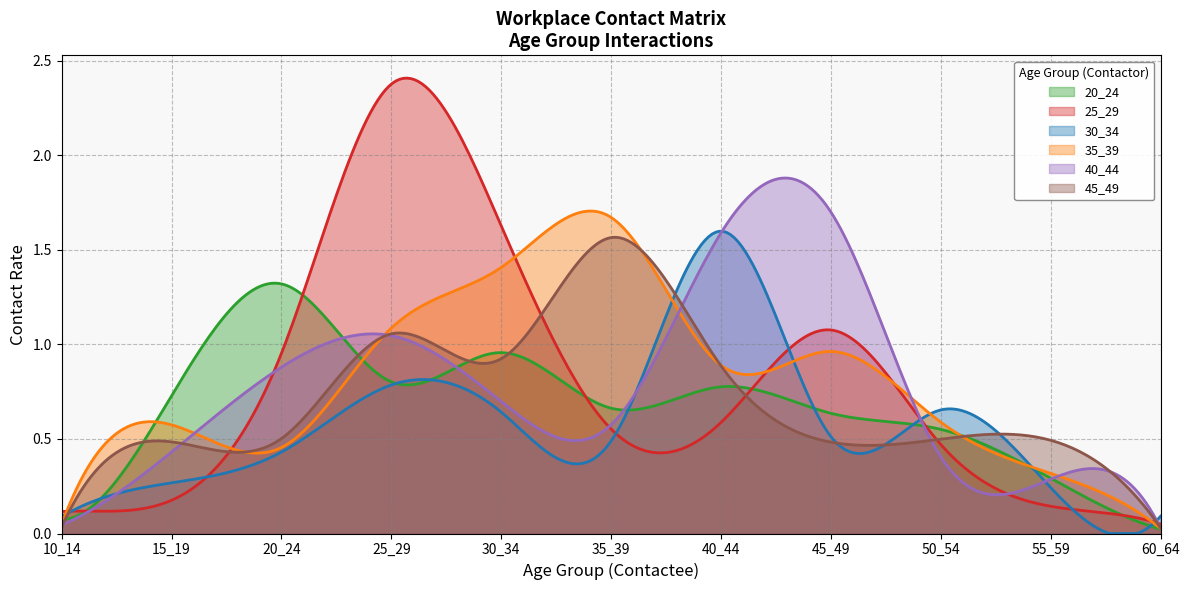

Which series has the widest spread of values?

25_29